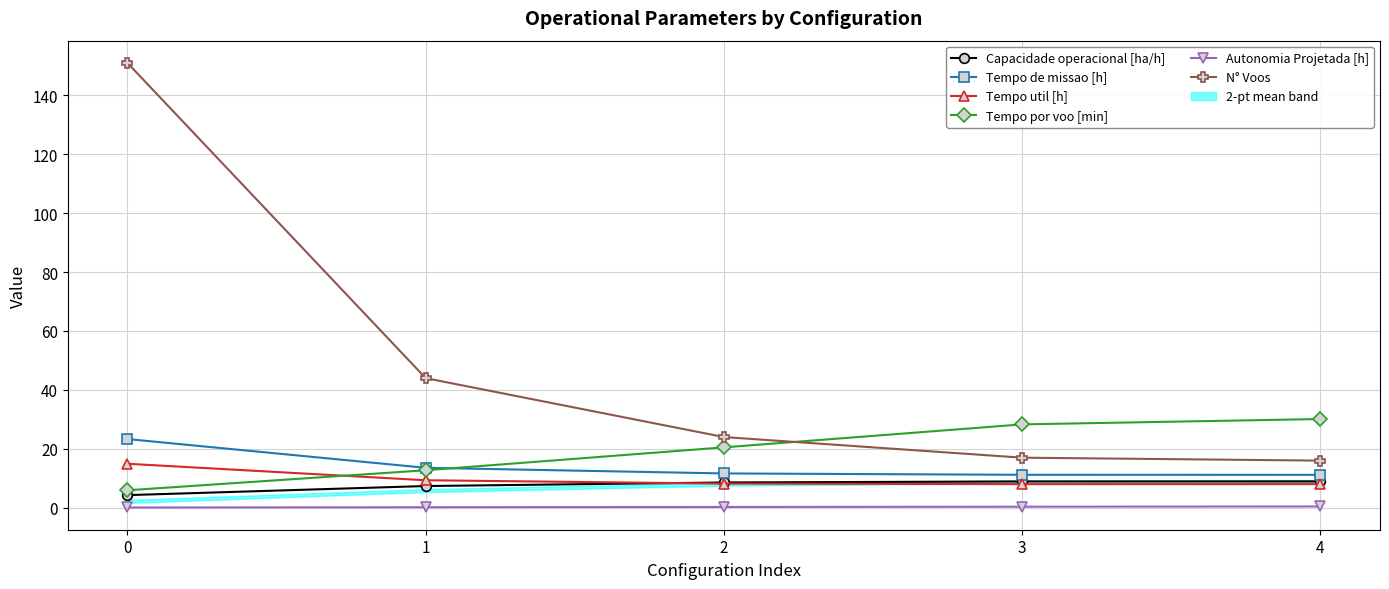

At how many categories does at least one series exceed 10?

5